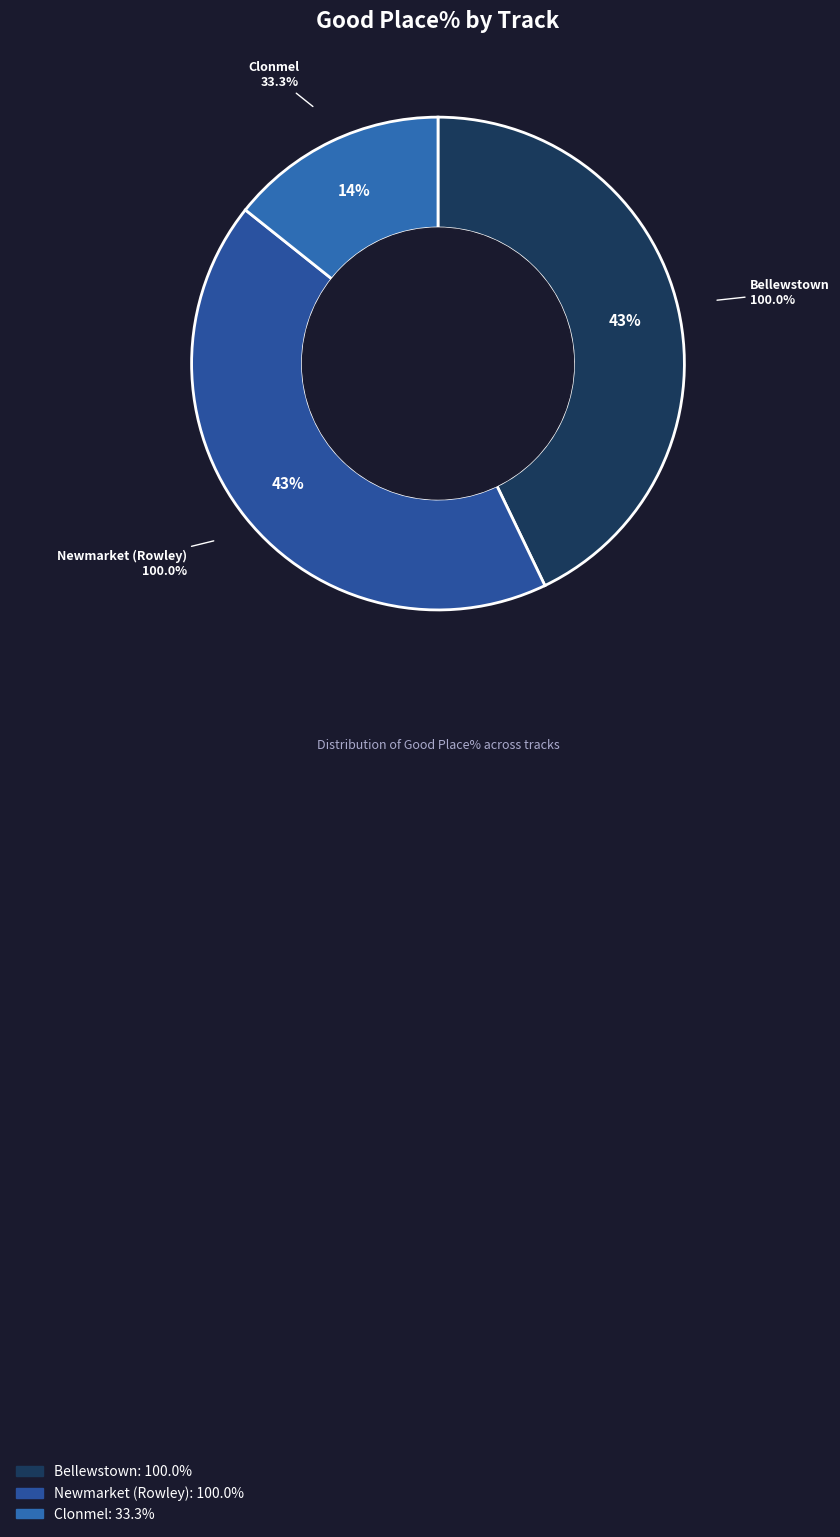

What percentage is the Newmarket (Rowley) slice, to the nearest percent?

43%